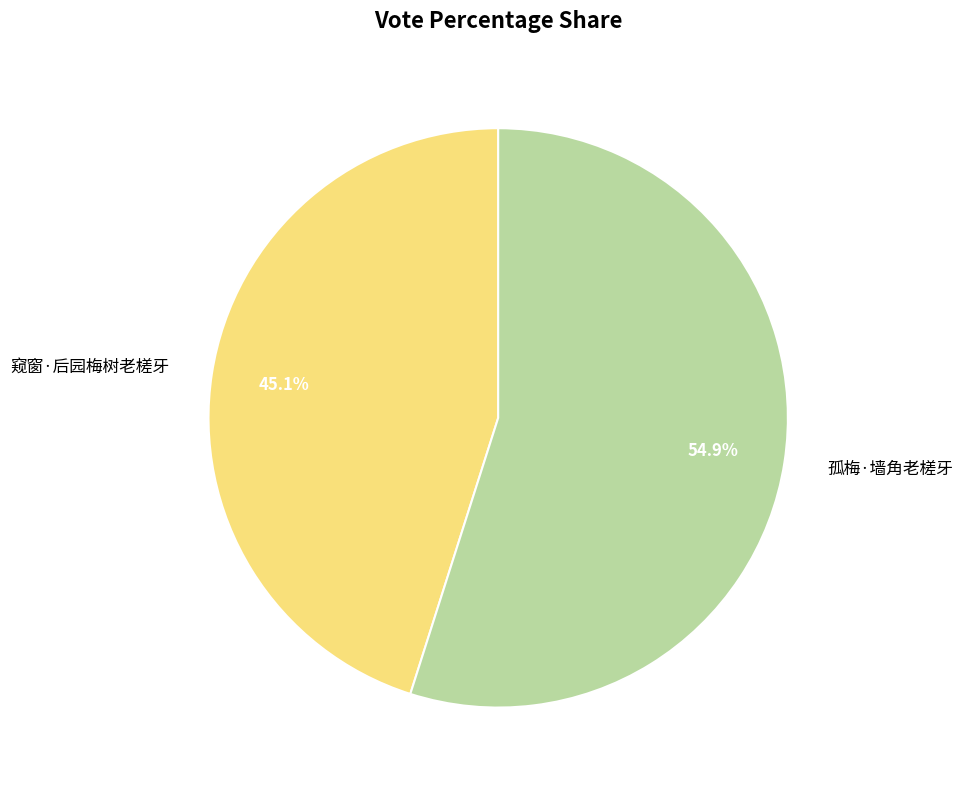

True or false: 孤梅·墙角老槎牙 accounts for 55% of the total.

True